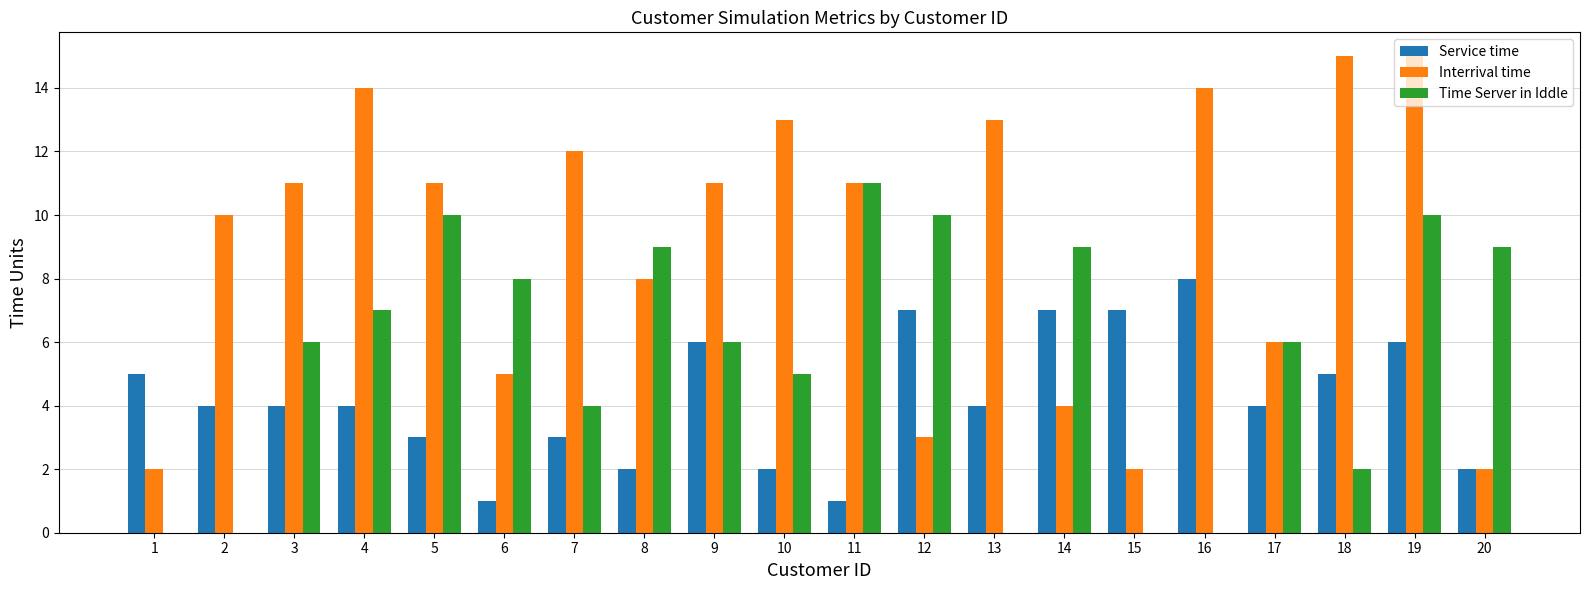

Read the Service time value at 13.

4